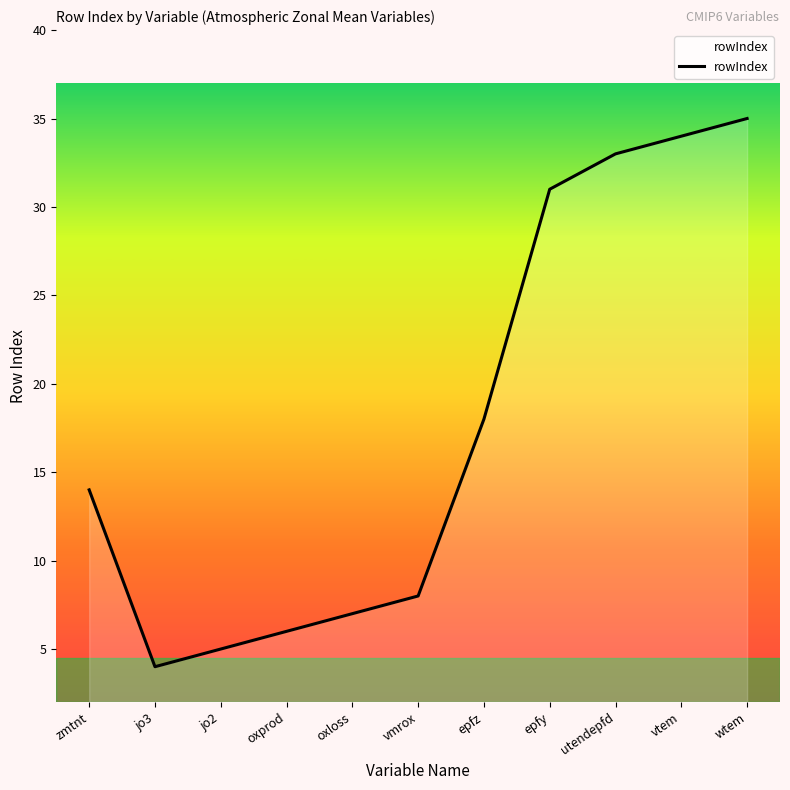

Does the chart display data point markers on the line(s)?

No